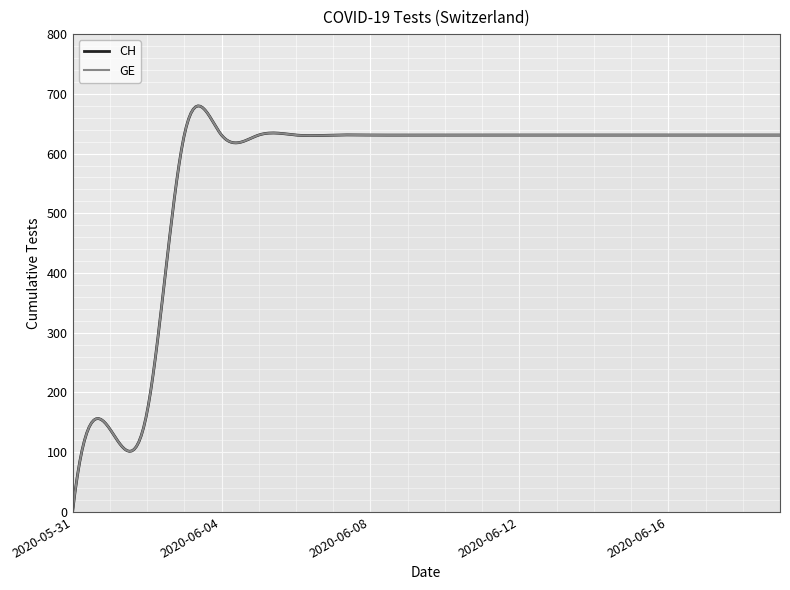

What position from the left is 2020-06-05?

6